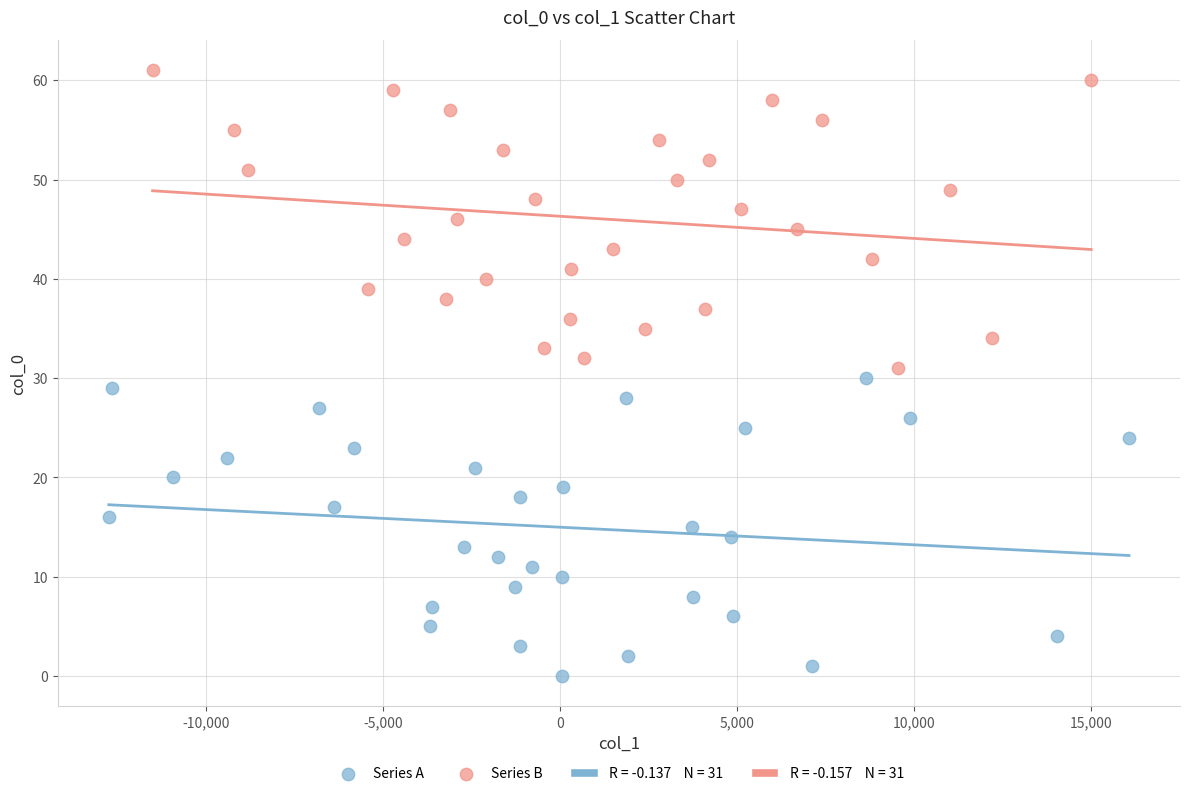

Which series reaches the maximum Y coordinate?

Series B